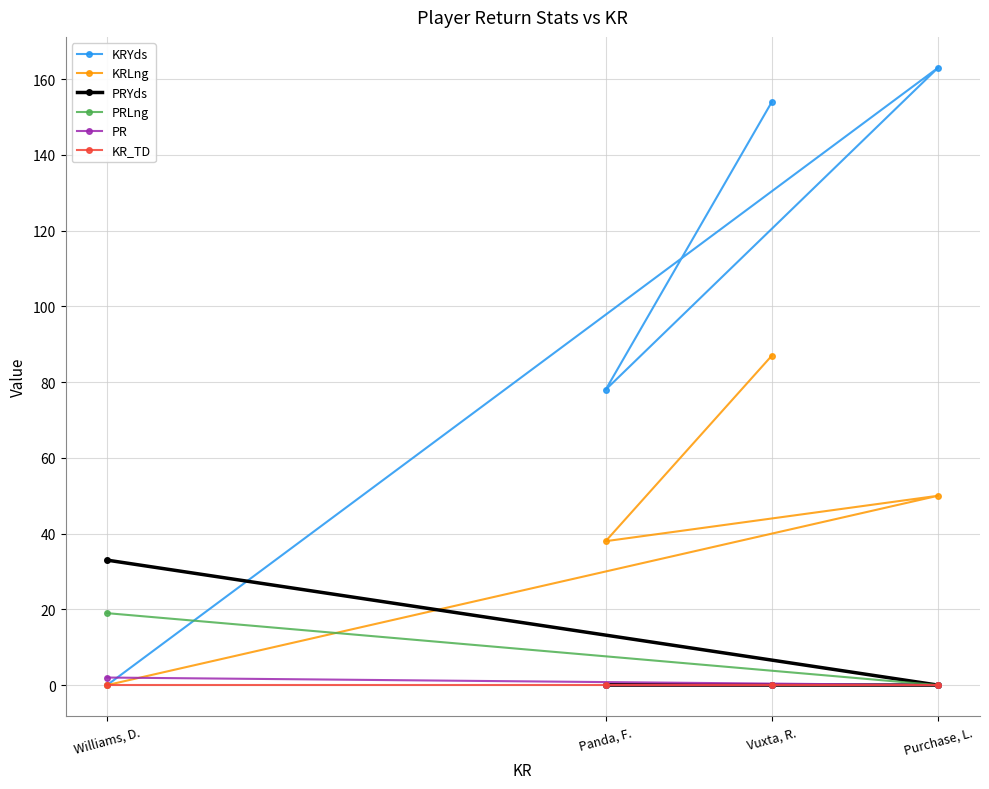

Which label corresponds to the largest value in the chart?

Purchase, L.